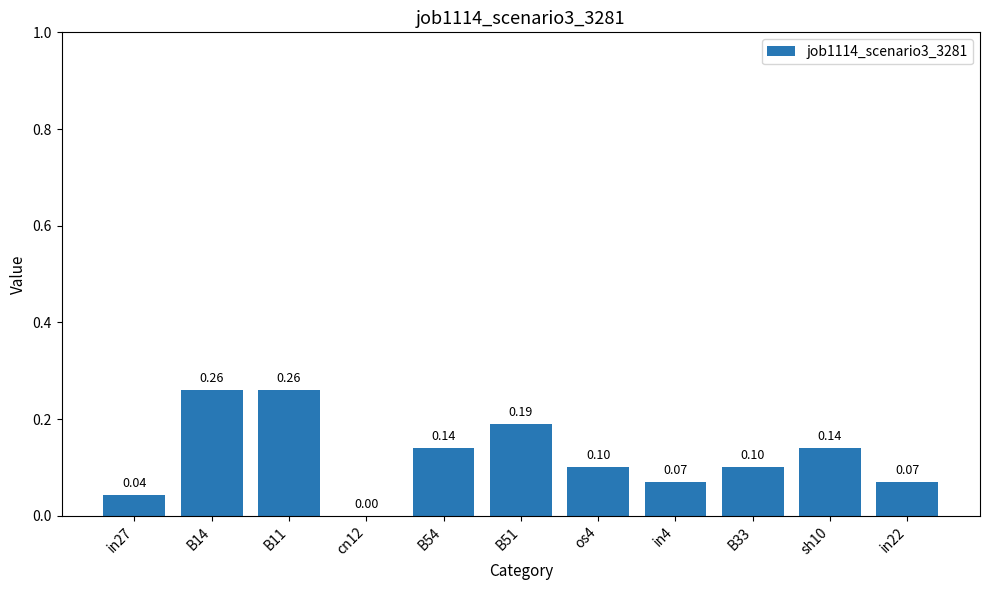

Which has a higher value, B14 or in4?

B14